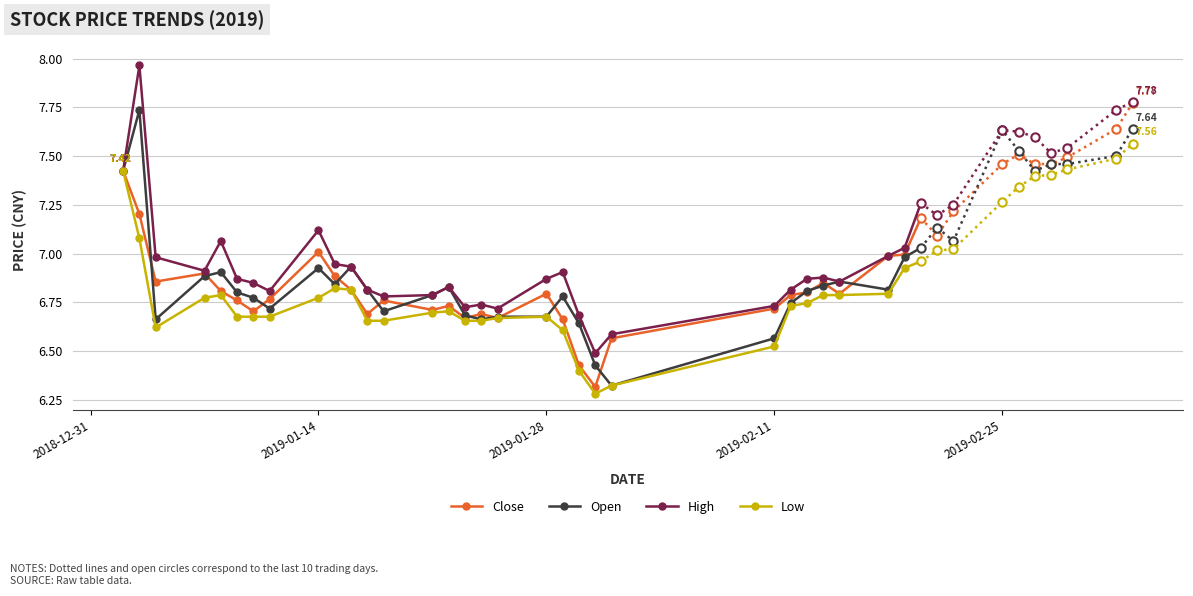

What value does the High series have at 2019-01-28?

6.9